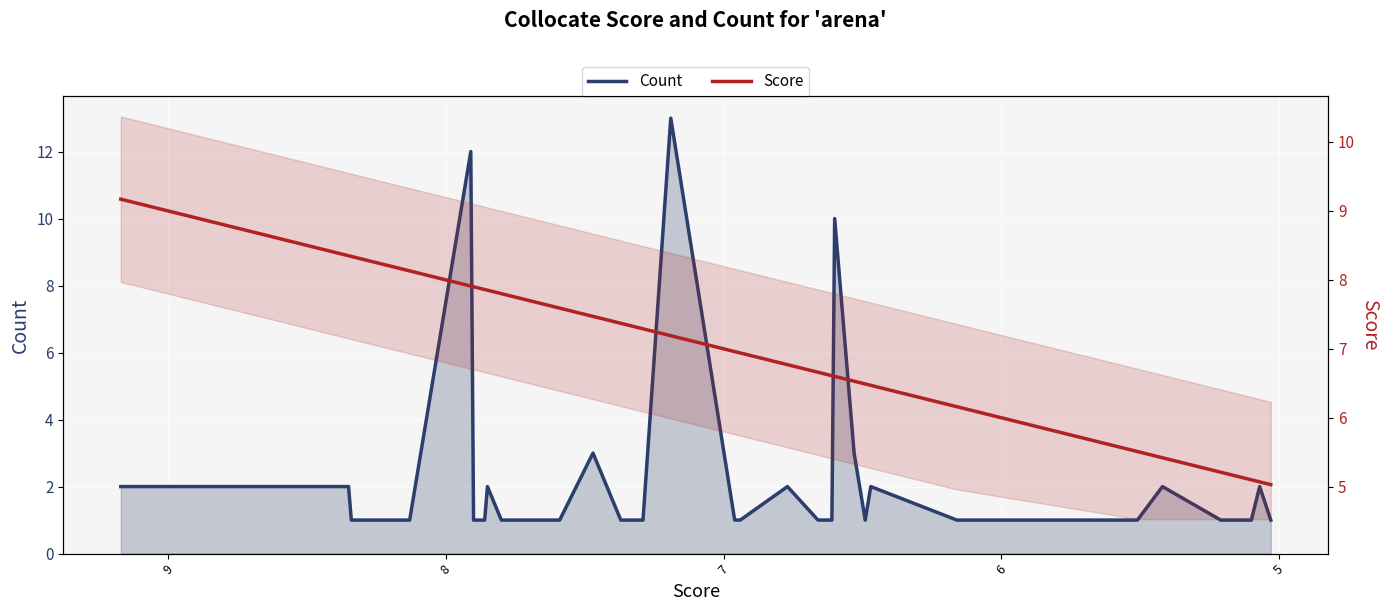

What is the sum of all Count values?

84.0